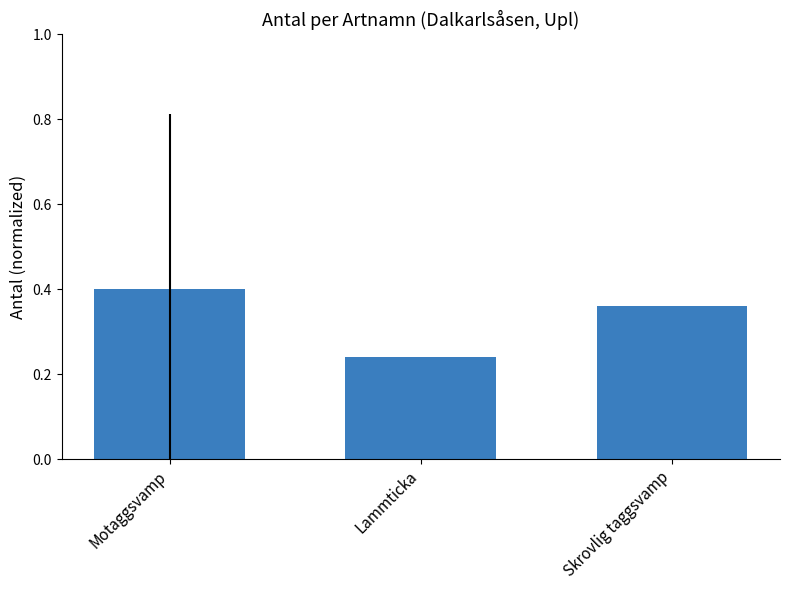

Is it true that the value at Skrovlig taggsvamp is 0.4?

True